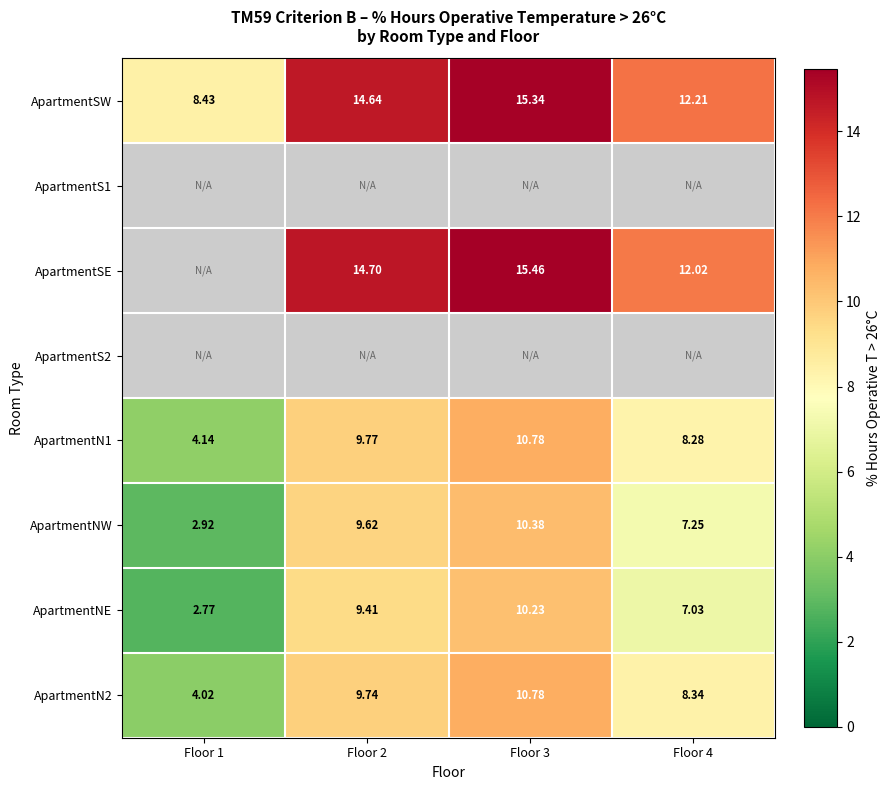

Is the value of ApartmentN2 at Floor 1 greater than the value of ApartmentSE at Floor 2?

No